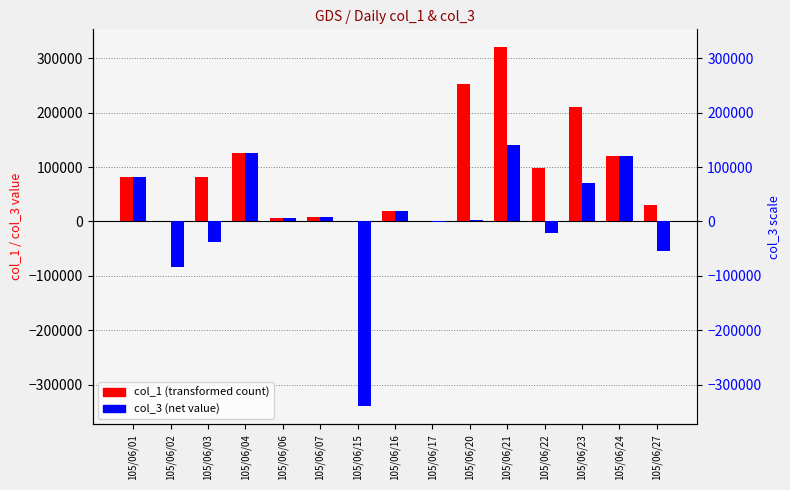

How many groups of bars are there?

15